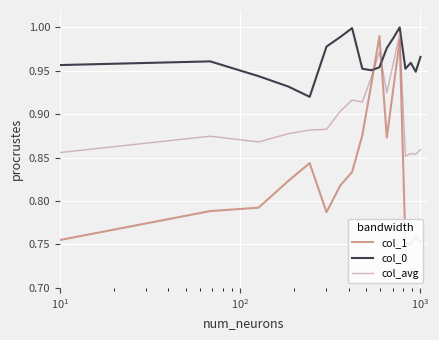

Does the chart display data point markers on the line(s)?

No